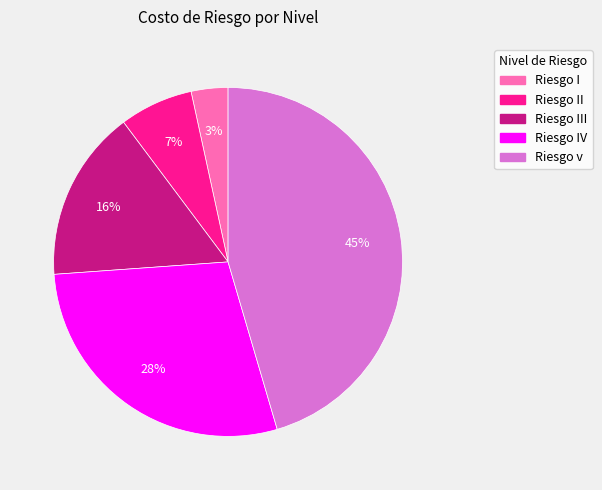

Which has a higher value, Riesgo I or Riesgo III?

Riesgo III